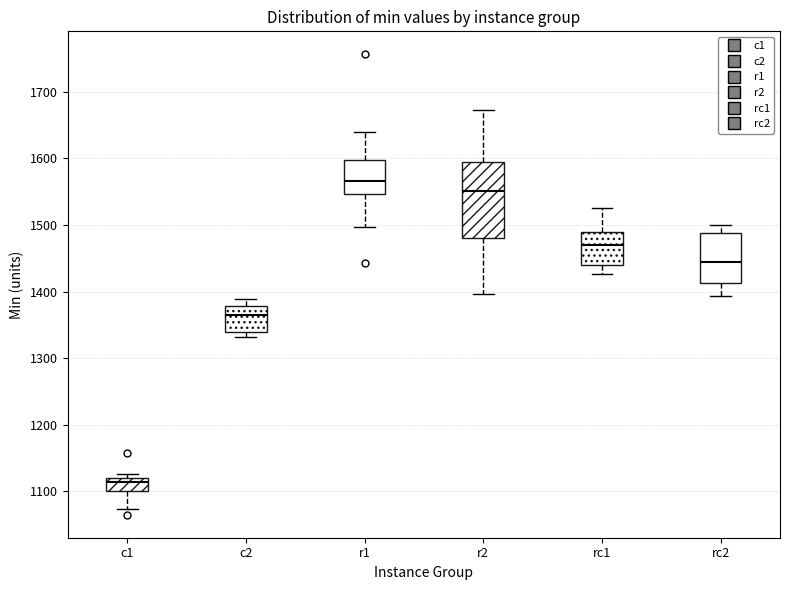

Reading left to right, transcribe this box plot: for each box, give where its median line is, the range the box spans, and where its two whiskers end, as read against the y-axis. The values are not printed on the chart, so give them approximately, as read against the axis.

c1: median 1110, box 1100 to 1120, whiskers 1070 to 1130
c2: median 1370, box 1340 to 1380, whiskers 1330 to 1390
r1: median 1570, box 1550 to 1600, whiskers 1500 to 1640
r2: median 1550, box 1480 to 1590, whiskers 1400 to 1670
rc1: median 1470, box 1440 to 1490, whiskers 1430 to 1530
rc2: median 1440, box 1410 to 1490, whiskers 1390 to 1500